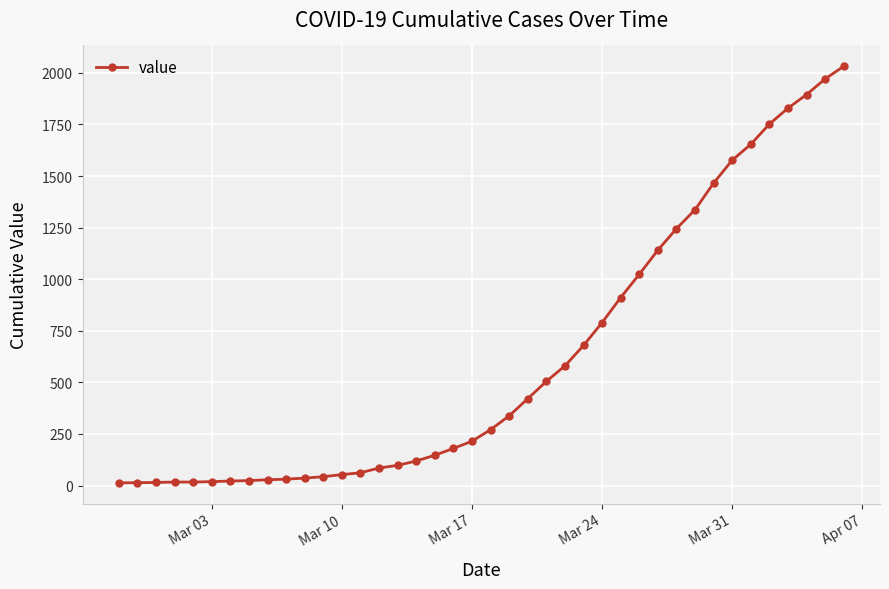

What is the maximum value shown in the chart?

2032